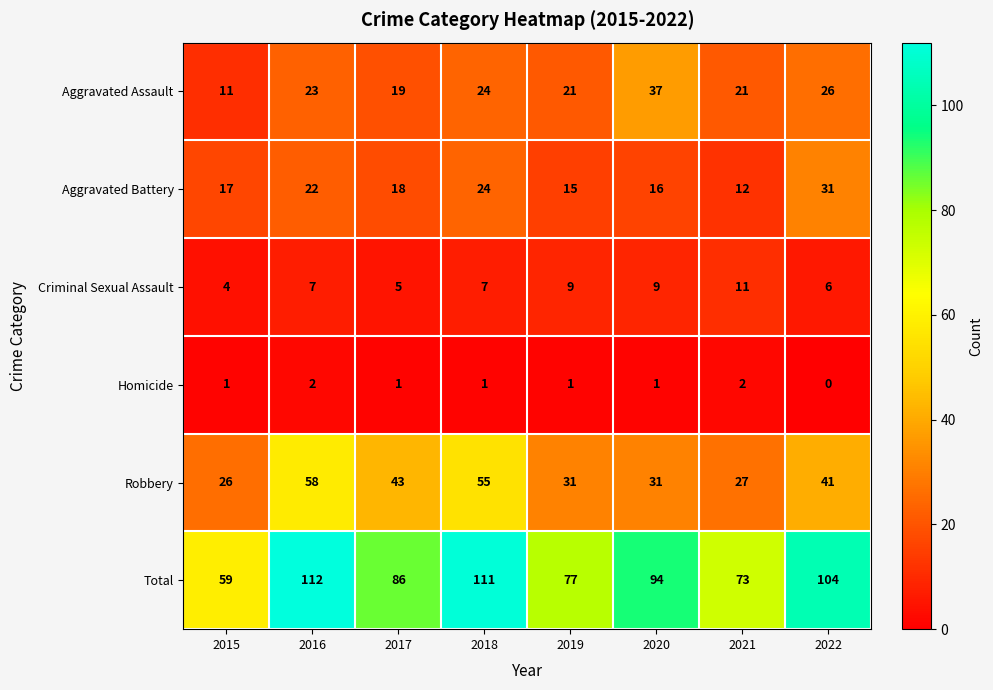

What is the total value across all series at 2019?

154